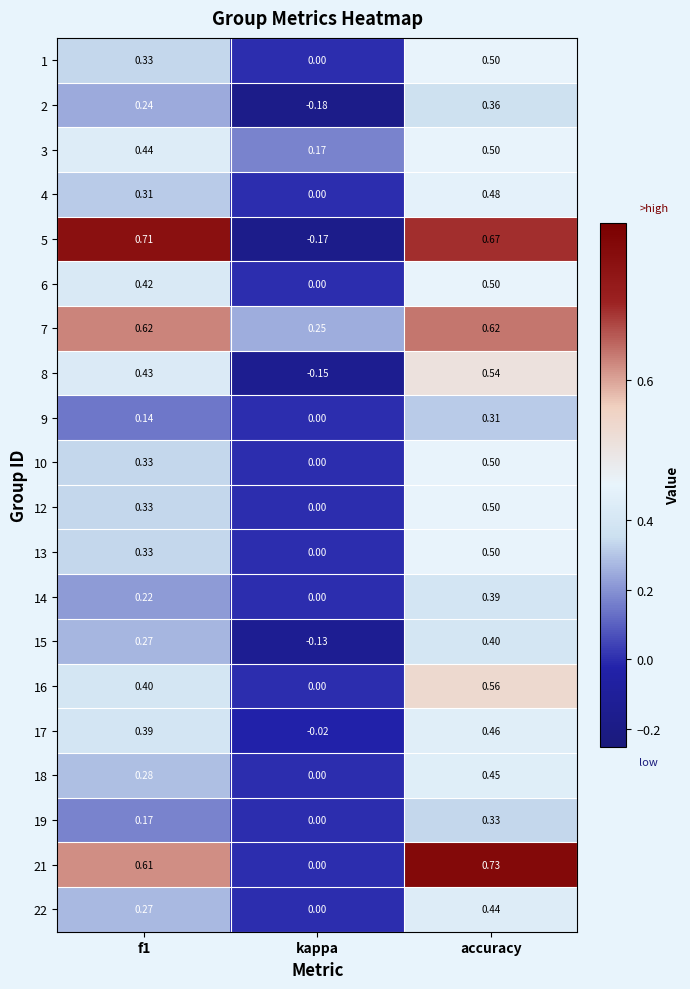

Which label corresponds to the largest value in the chart?

accuracy